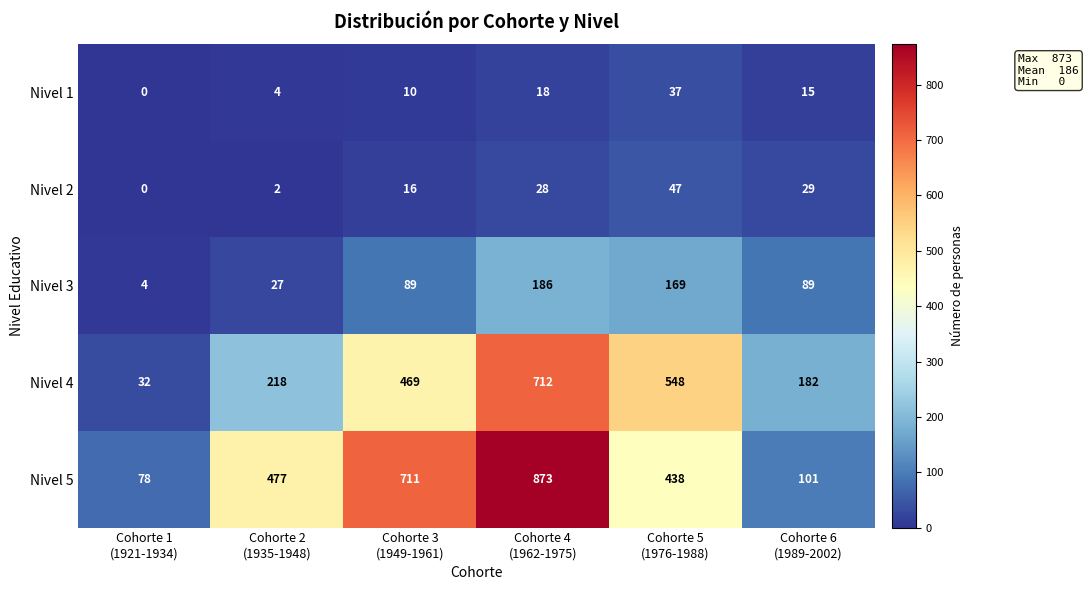

At which category is the sum across all series the highest?

Cohorte 4
(1962-1975)